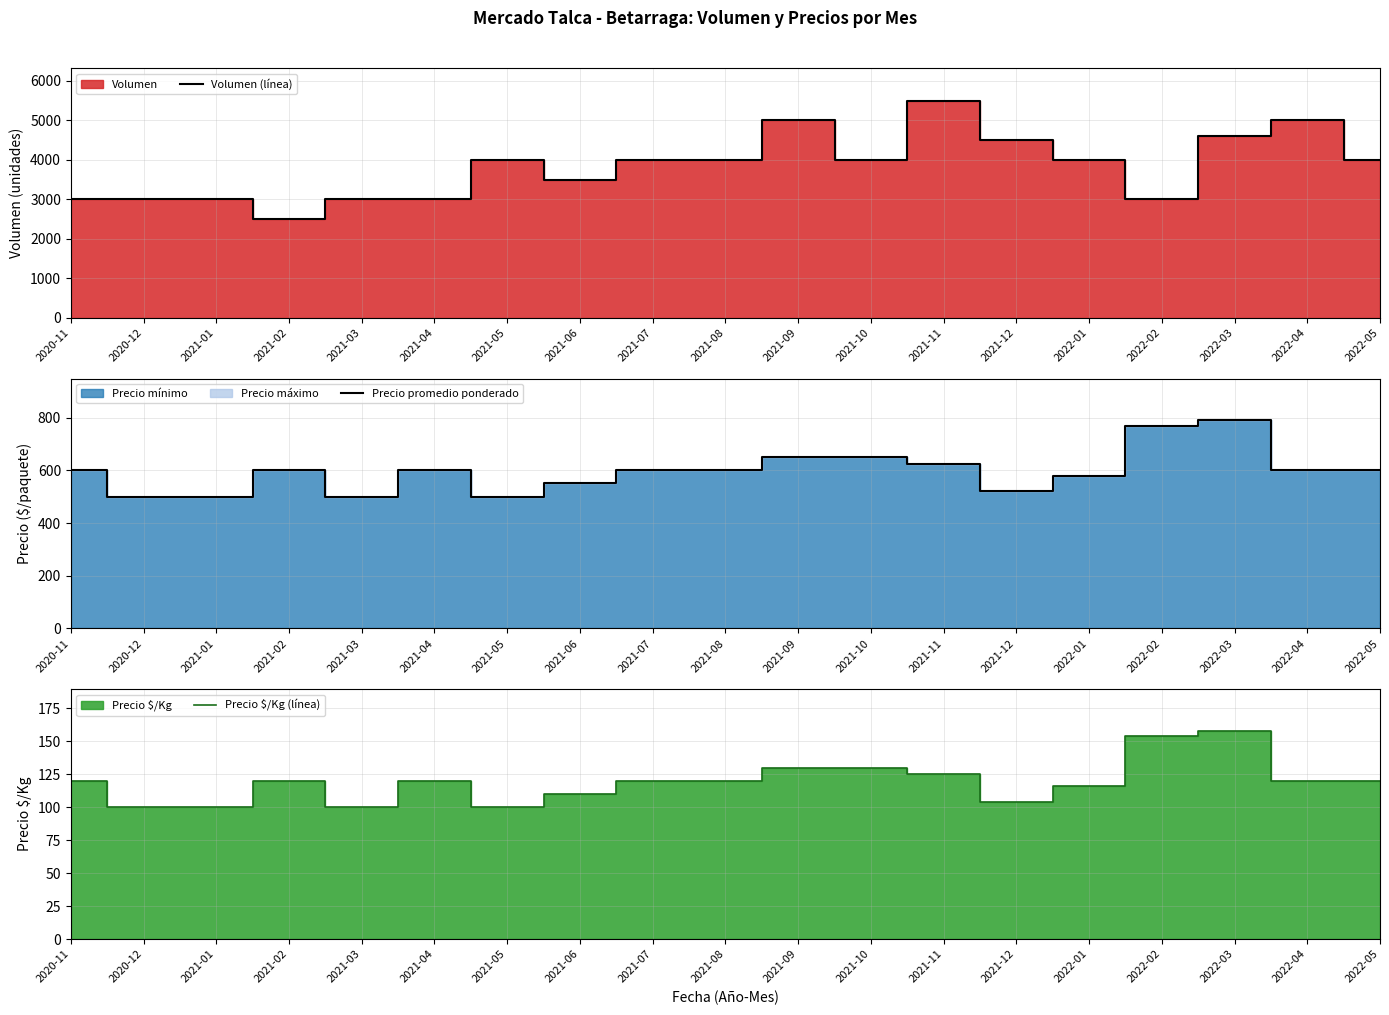

What is the label of the 8th point from the left?

2021-06